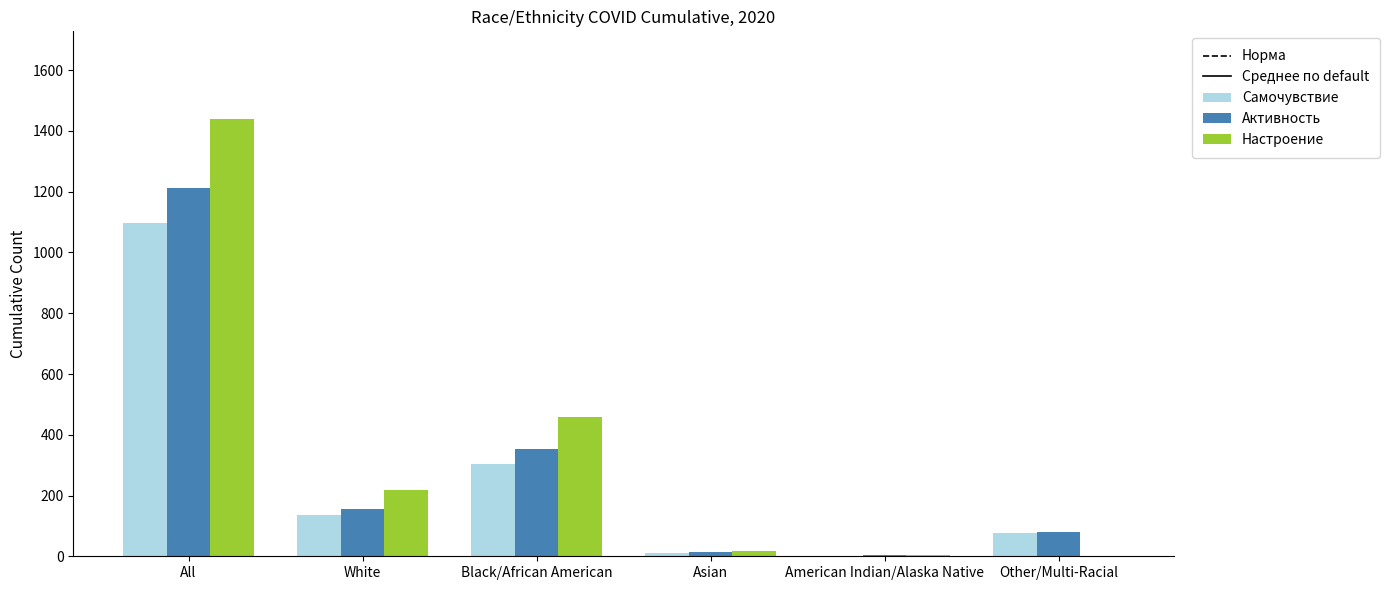

What is the maximum value shown in the chart?

1440